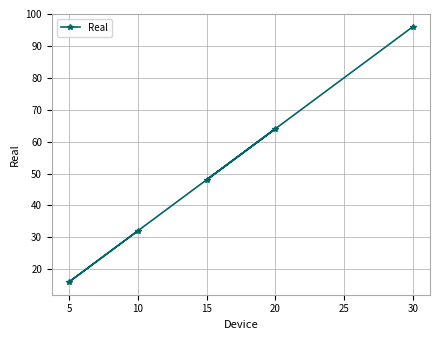

What is the minimum value shown in the chart?

16